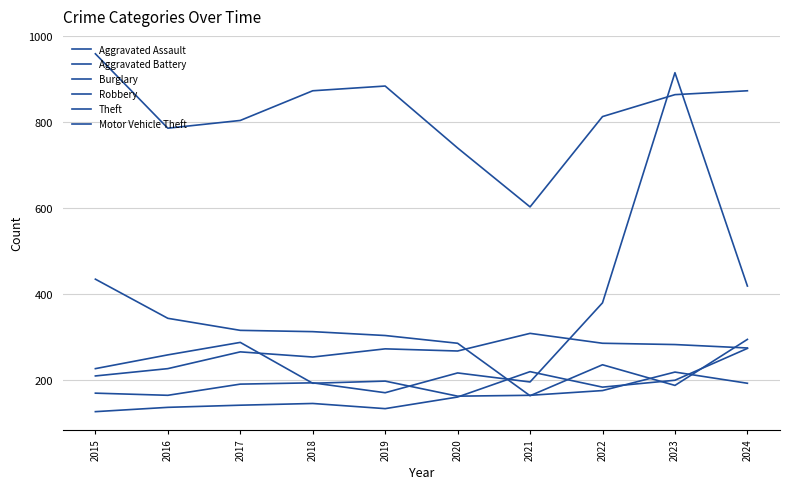

What is the value of the Aggravated Battery point at the 1st from the left?

210